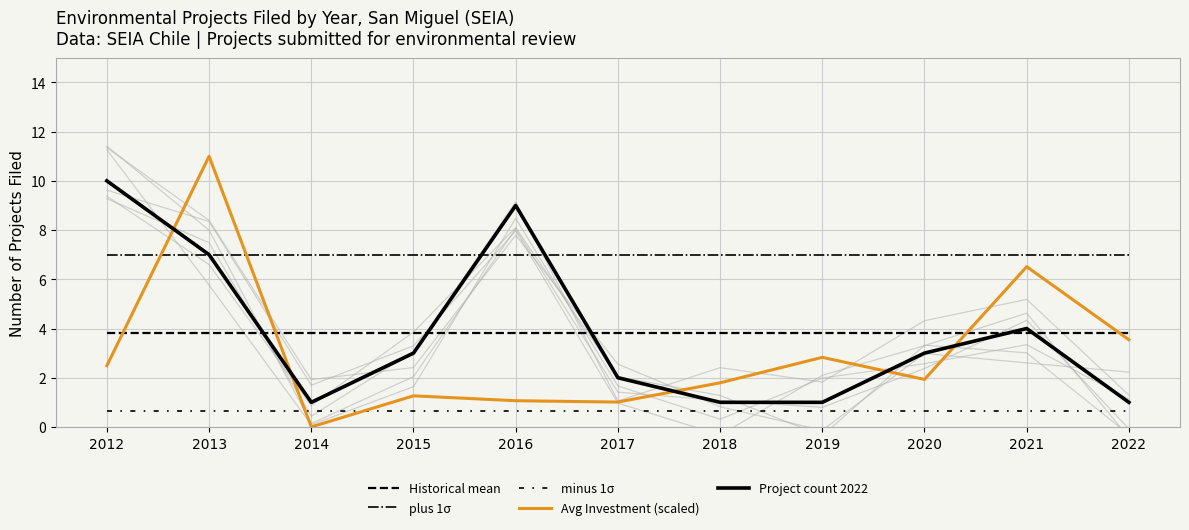

Which category has the lowest value in the Avg Investment (scaled) series?

2014